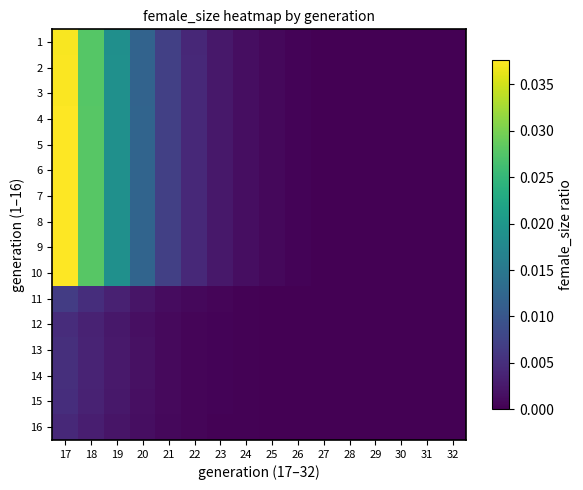

At which category does the chart reach its minimum across all series?

32